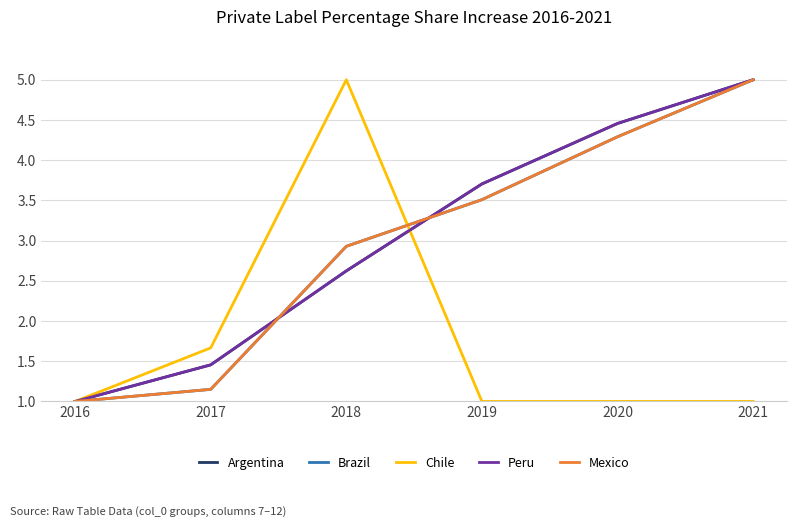

Does the chart display data point markers on the line(s)?

No